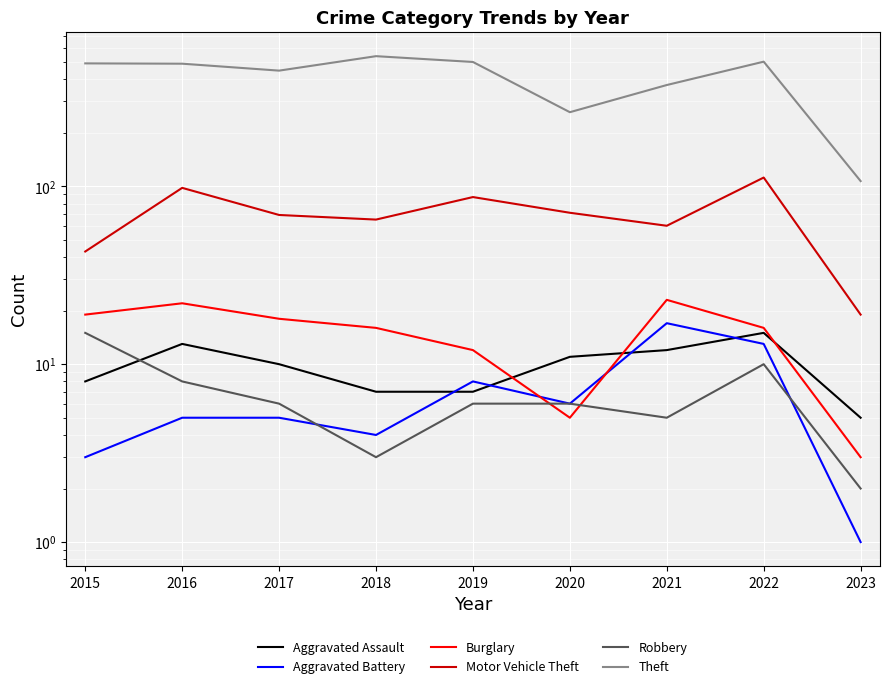

At which category does the chart reach its minimum across all series?

2023